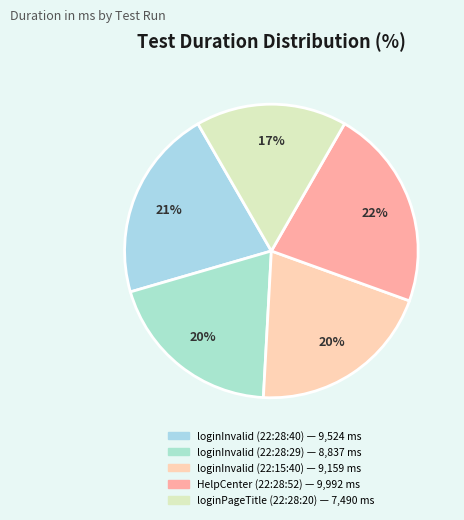

Count the number of slices in the pie.

5